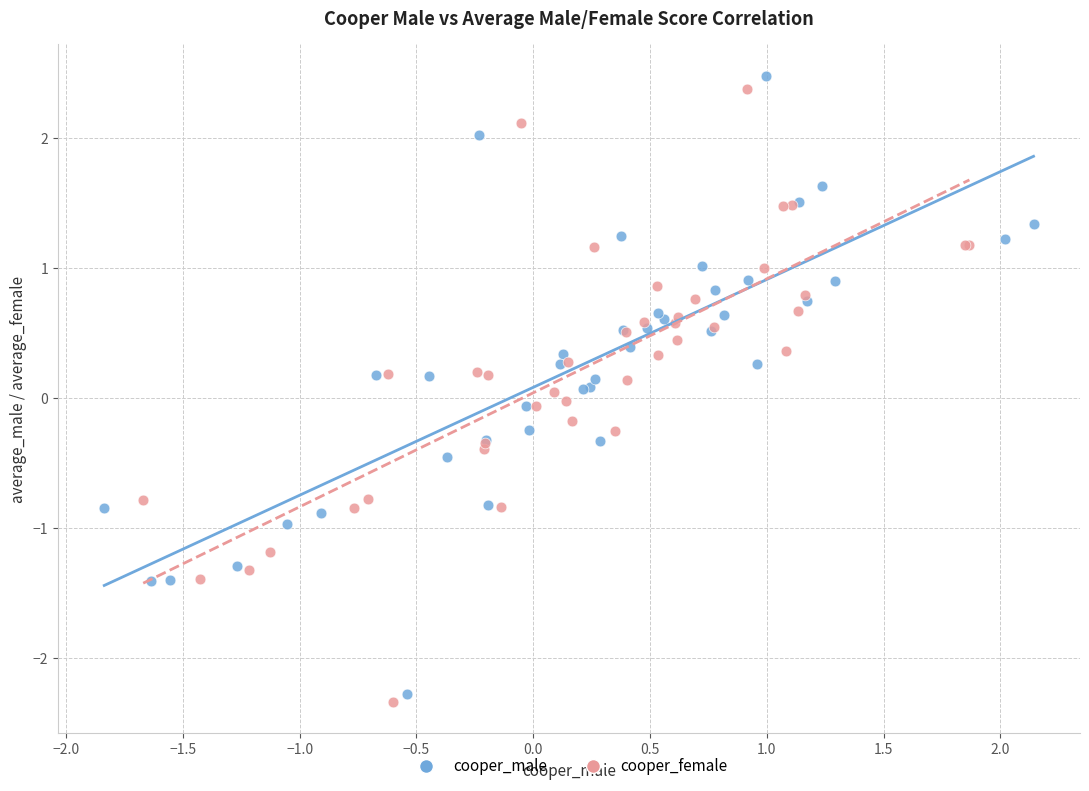

Which series has the largest Y range (max minus min)?

cooper_male